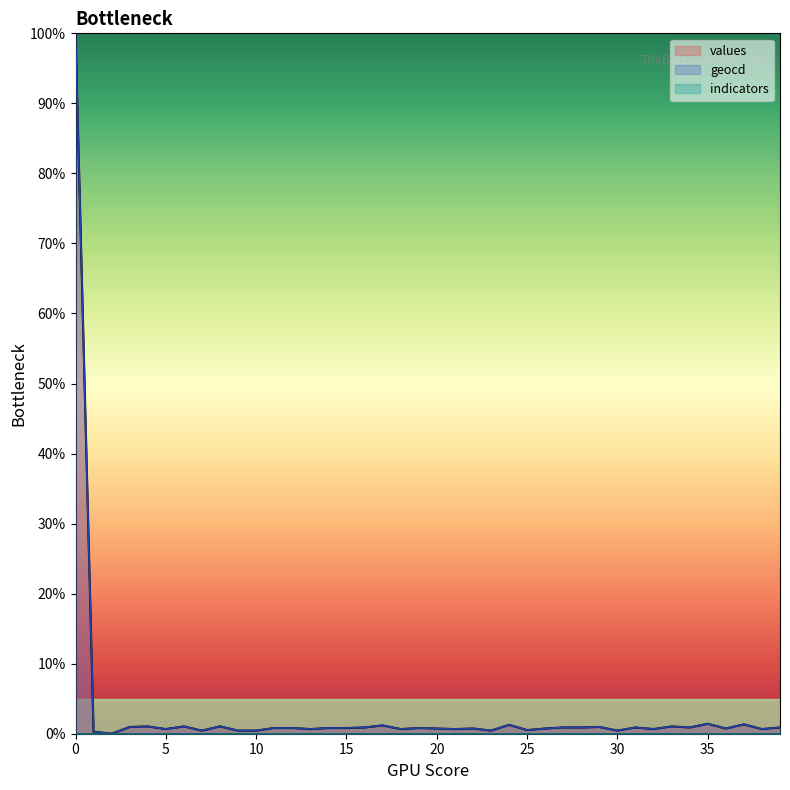

Rank the series at 17 from lowest to highest value.

values, geocd